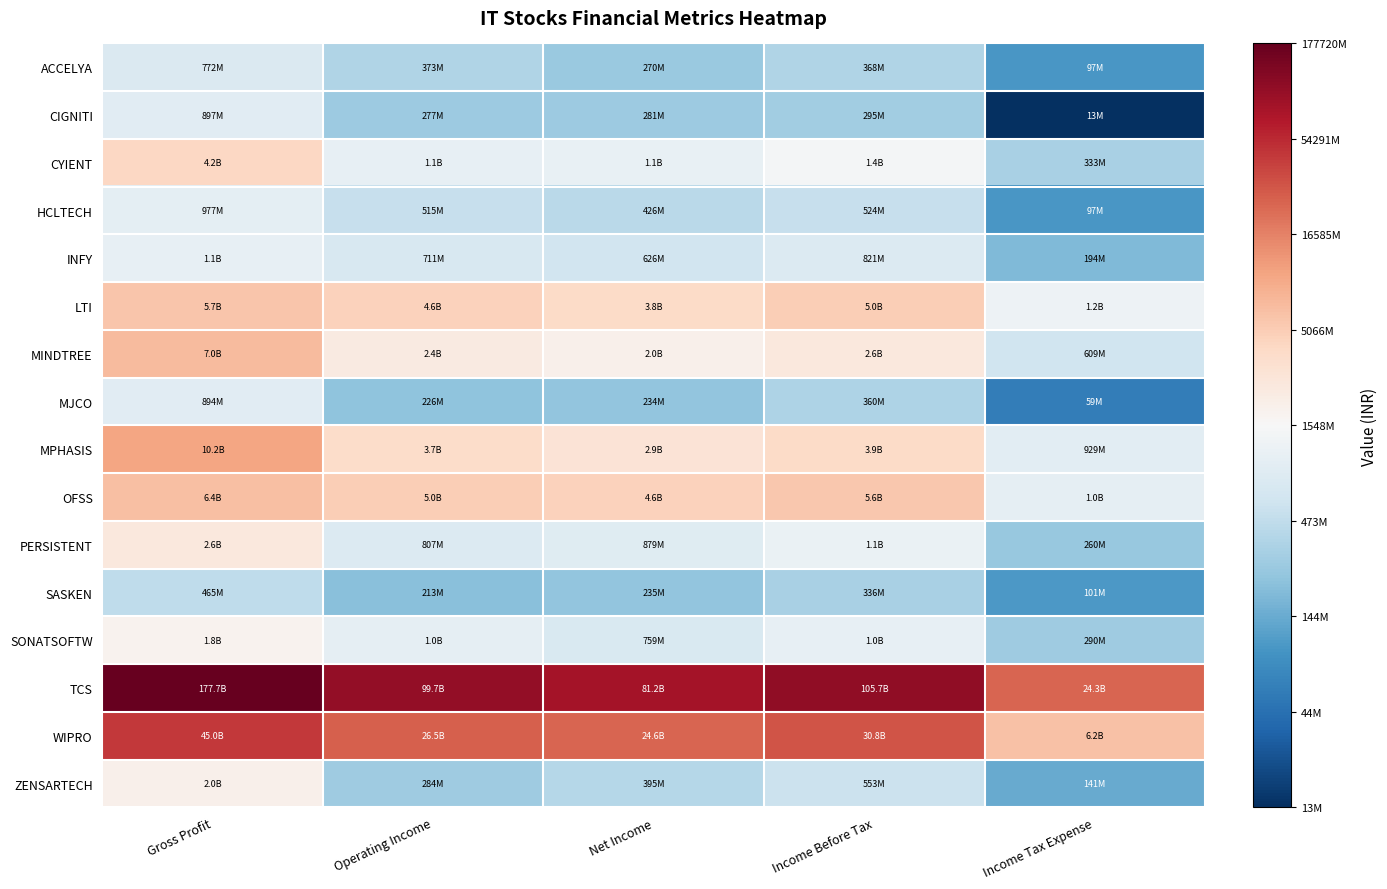

At which category does the chart reach its peak across all series?

Gross Profit